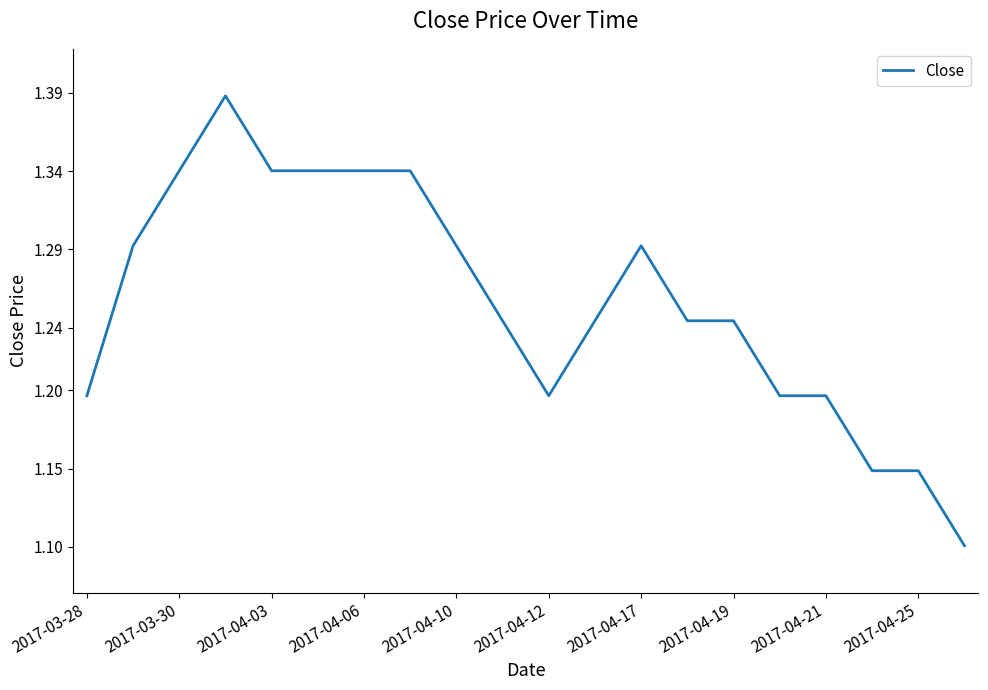

What is the difference between the maximum and minimum values?

0.3